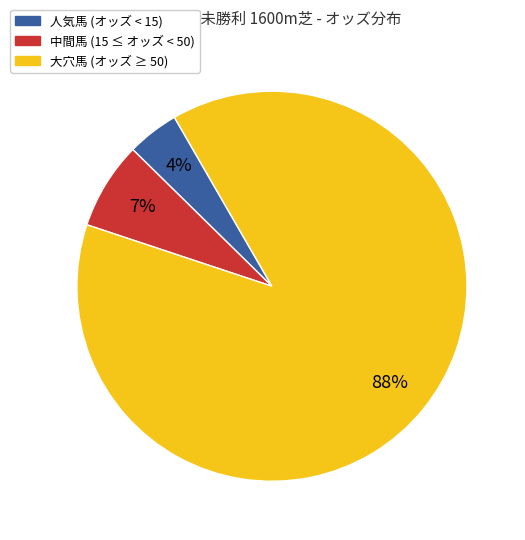

Is there a majority slice in this chart?

Yes